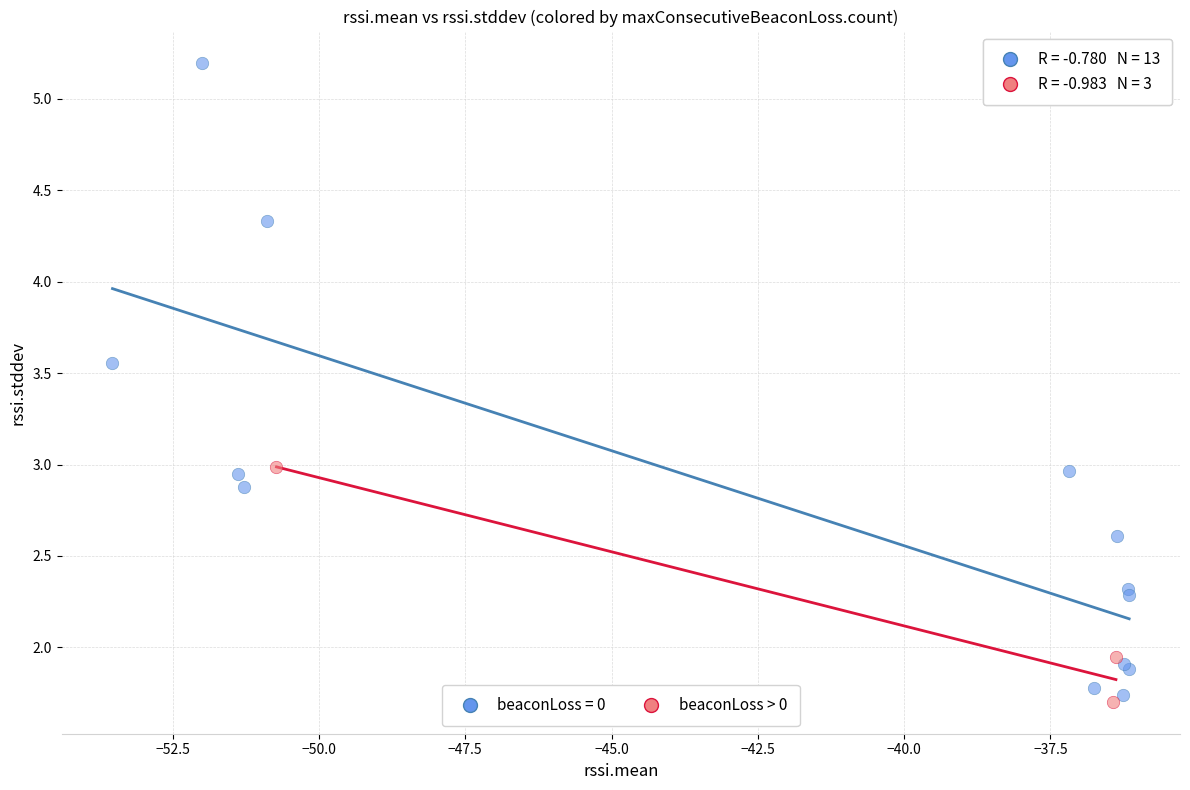

Which series reaches the maximum Y coordinate?

beaconLoss = 0